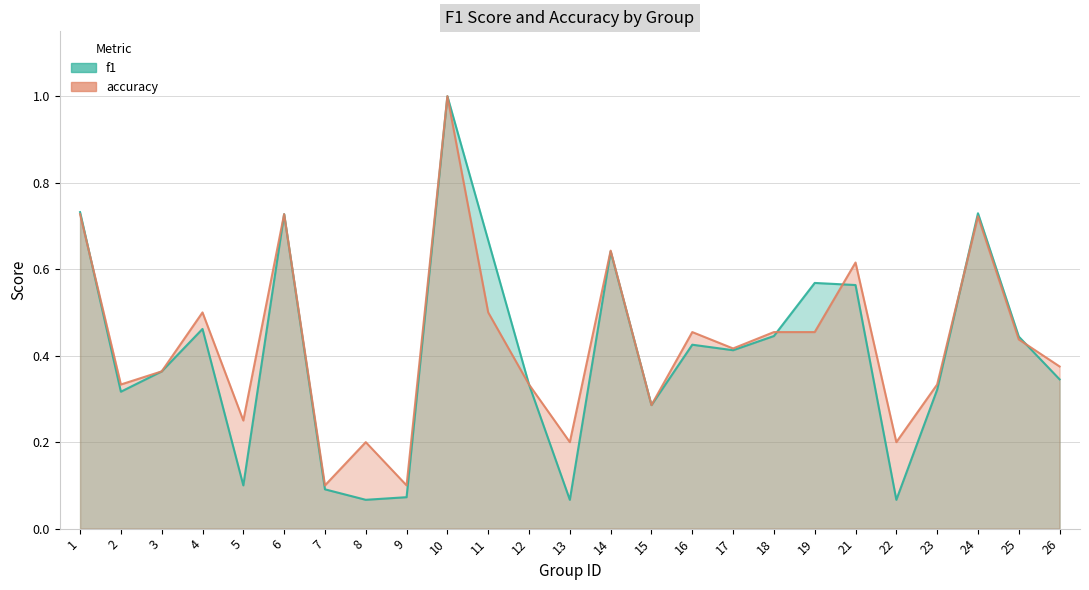

At which category does the chart reach its minimum across all series?

8